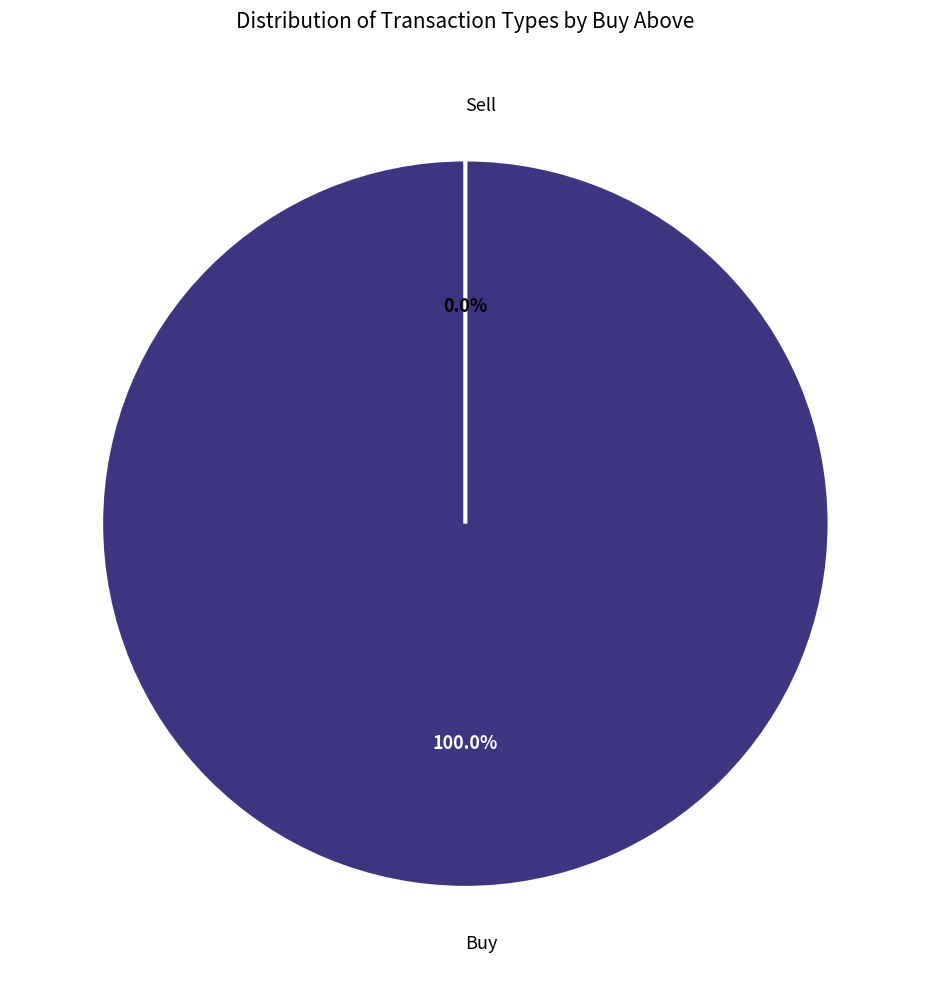

To the nearest percent, what is the difference between the Buy and Sell slice percentages?

100%